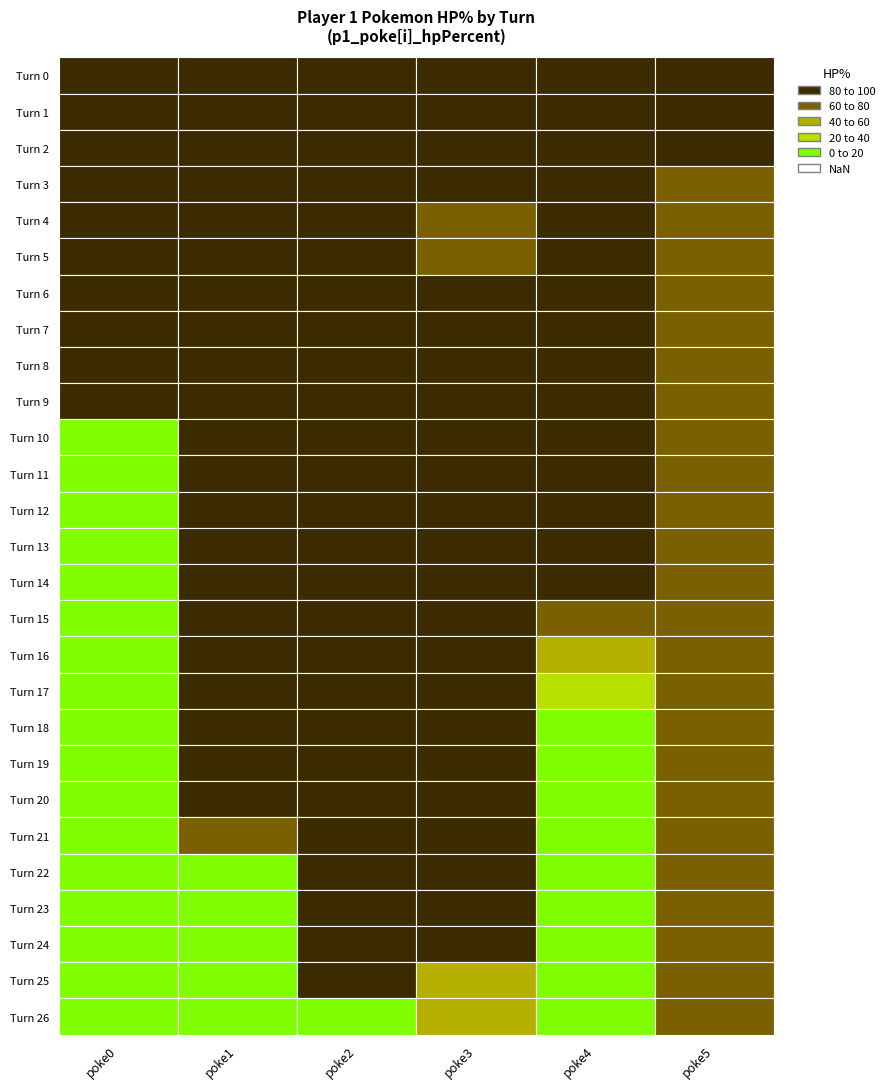

Between 2 and 3, which series saw the biggest shift?

turn_26